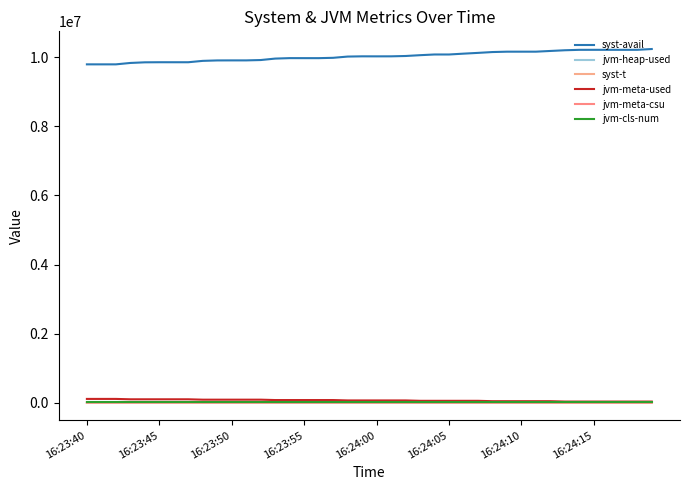

At how many categories does at least one series exceed 1285573?

40